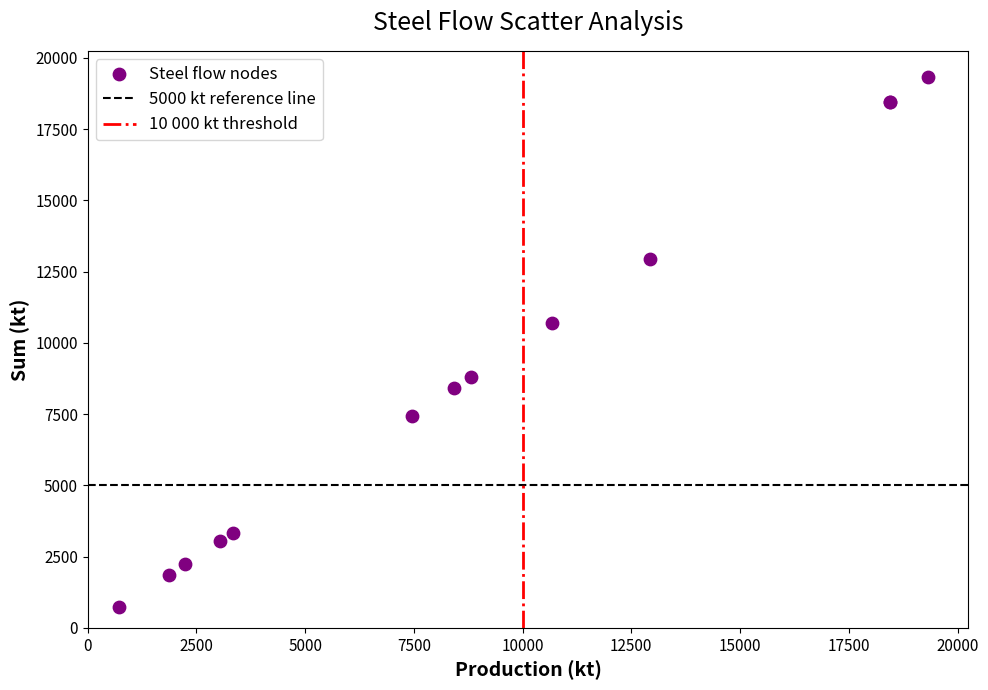

What Y value in the scatter plot is closest to 10019?

10683.0